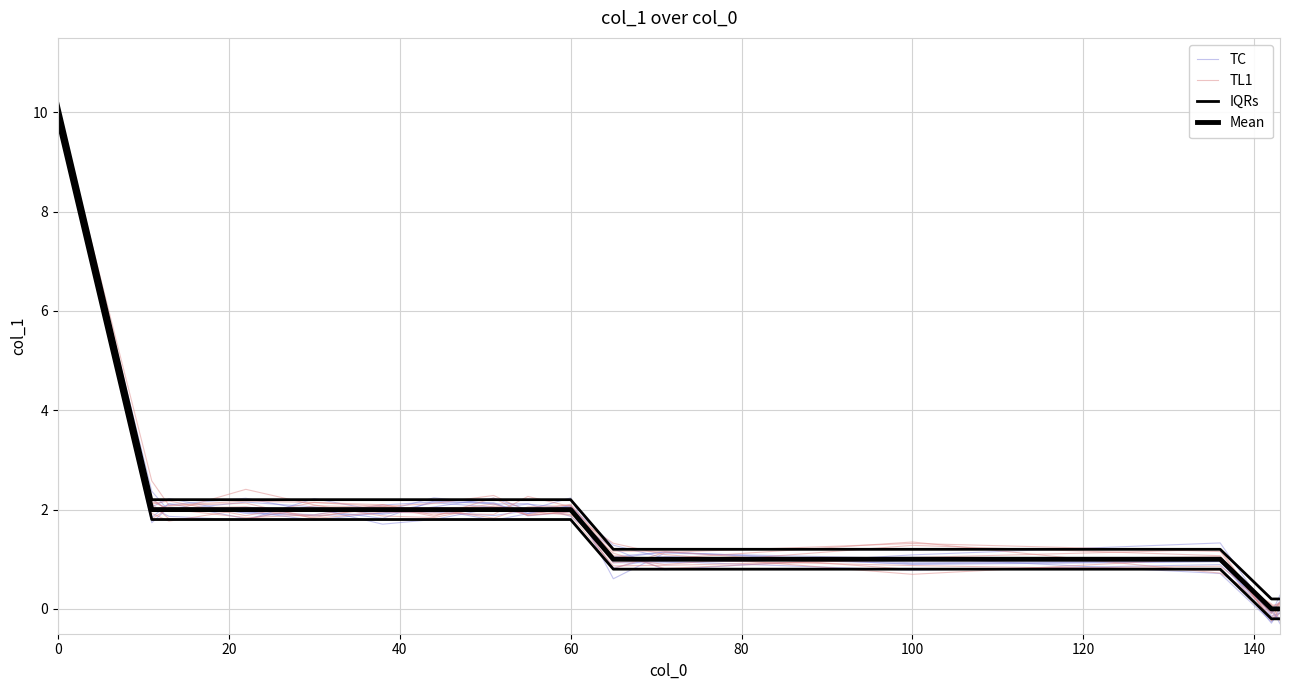

Rank the series by their maximum value, from highest to lowest.

IQRs, TC, TL1, Mean